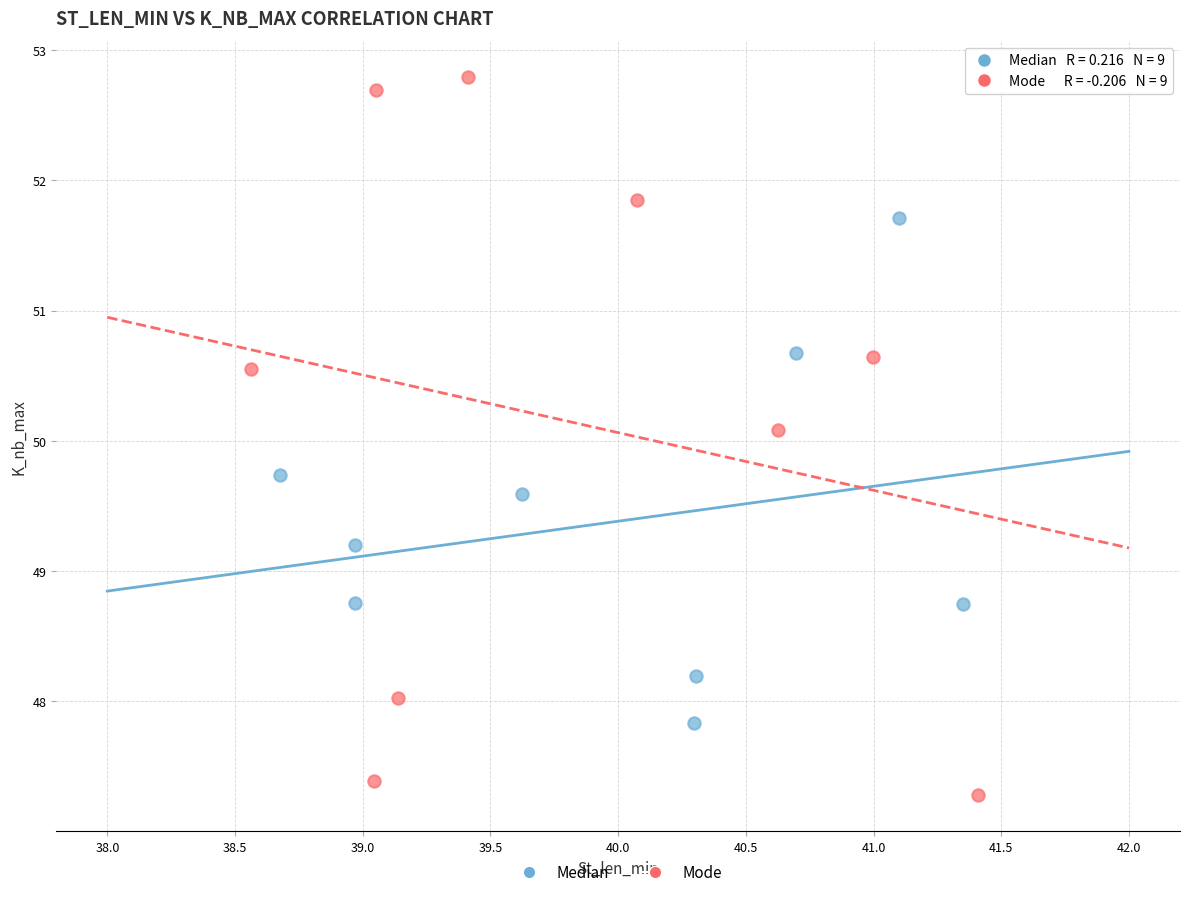

Which series has the widest spread of Y values?

Mode